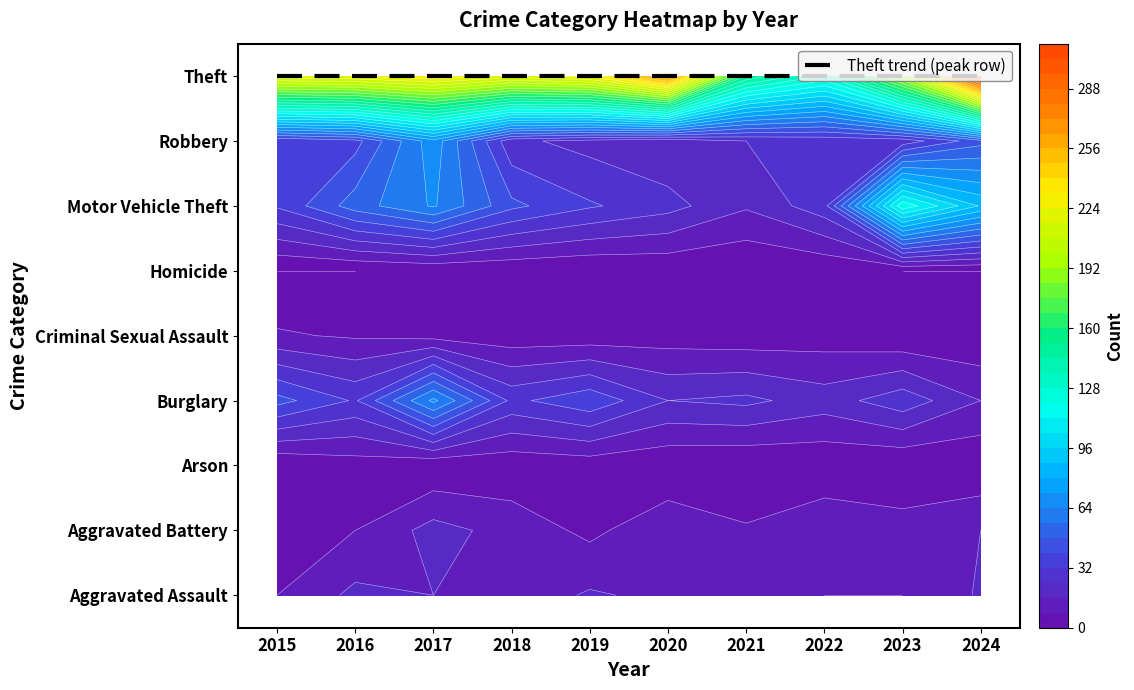

Which series has the largest range (max minus min)?

Theft